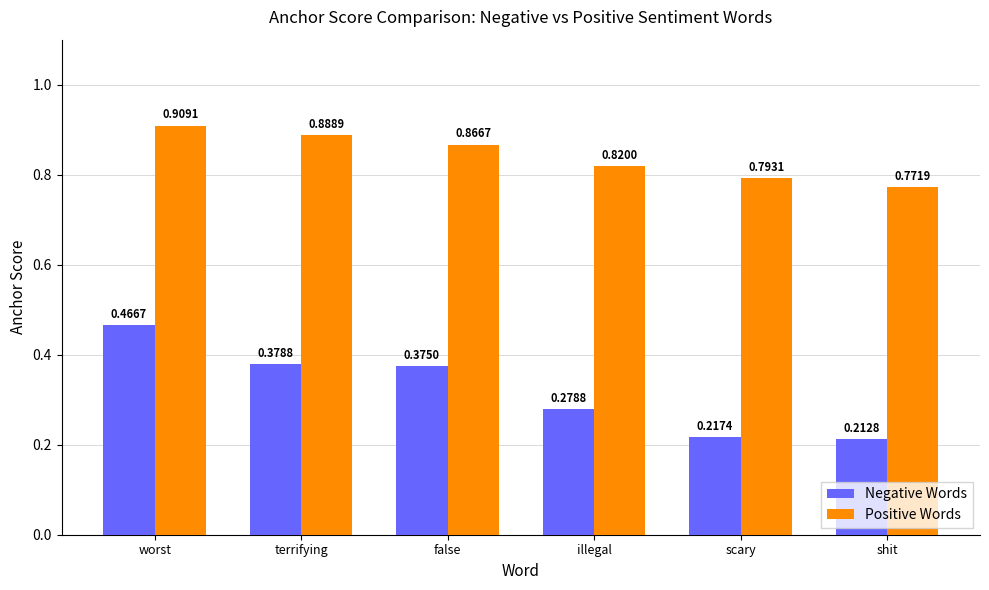

List the labels in order of Positive Words value, smallest first.

shit, scary, illegal, false, terrifying, worst